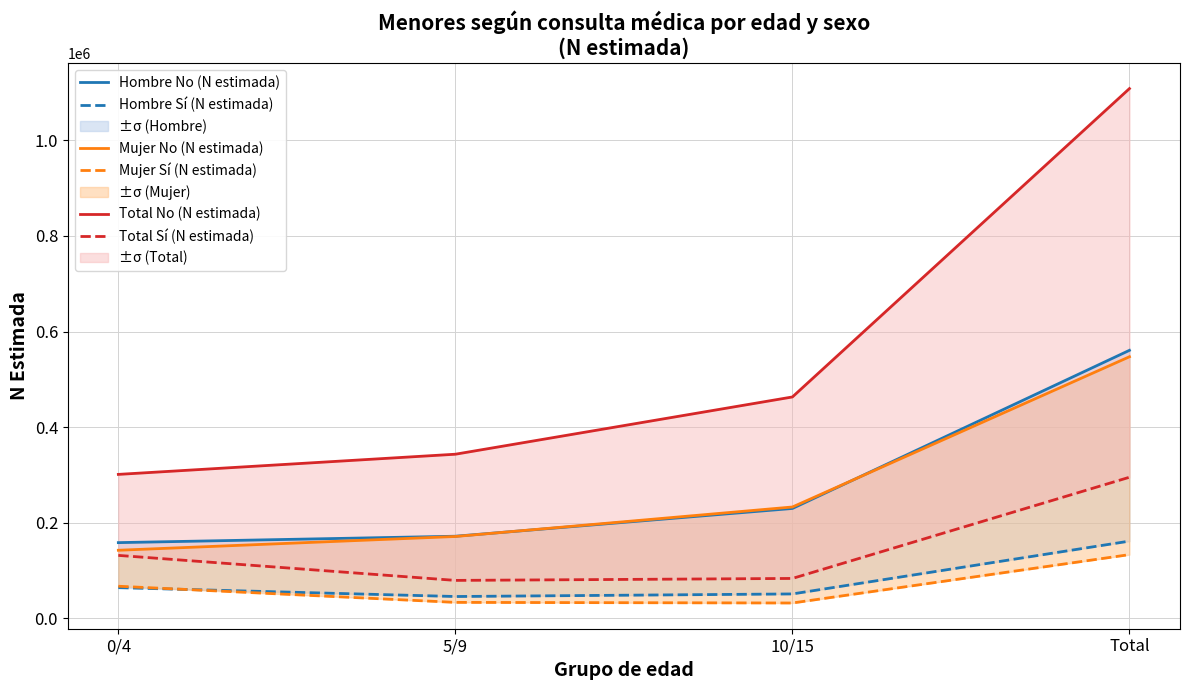

At which category is the sum across all series the highest?

Total